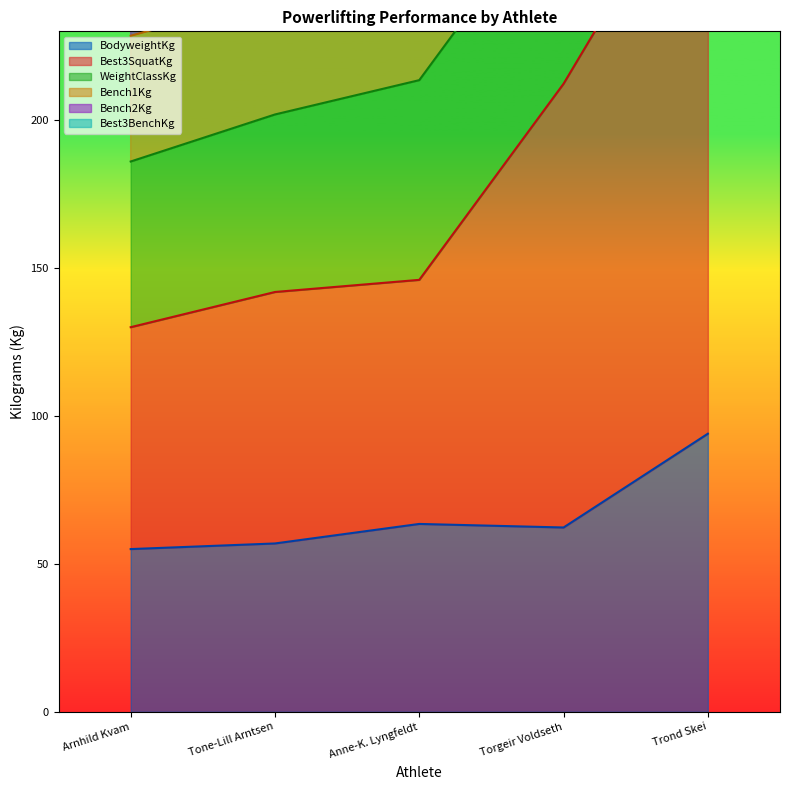

What is the value of the BodyweightKg point at the 5th from the left?

94.0